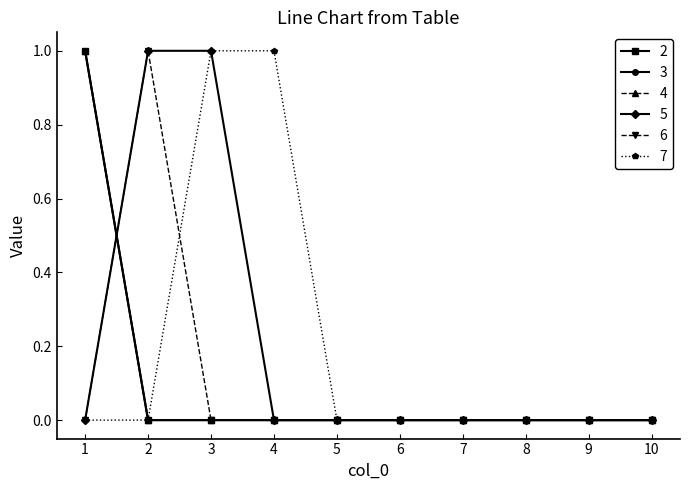

True or false: 3 has more than 1 interior local peaks.

False